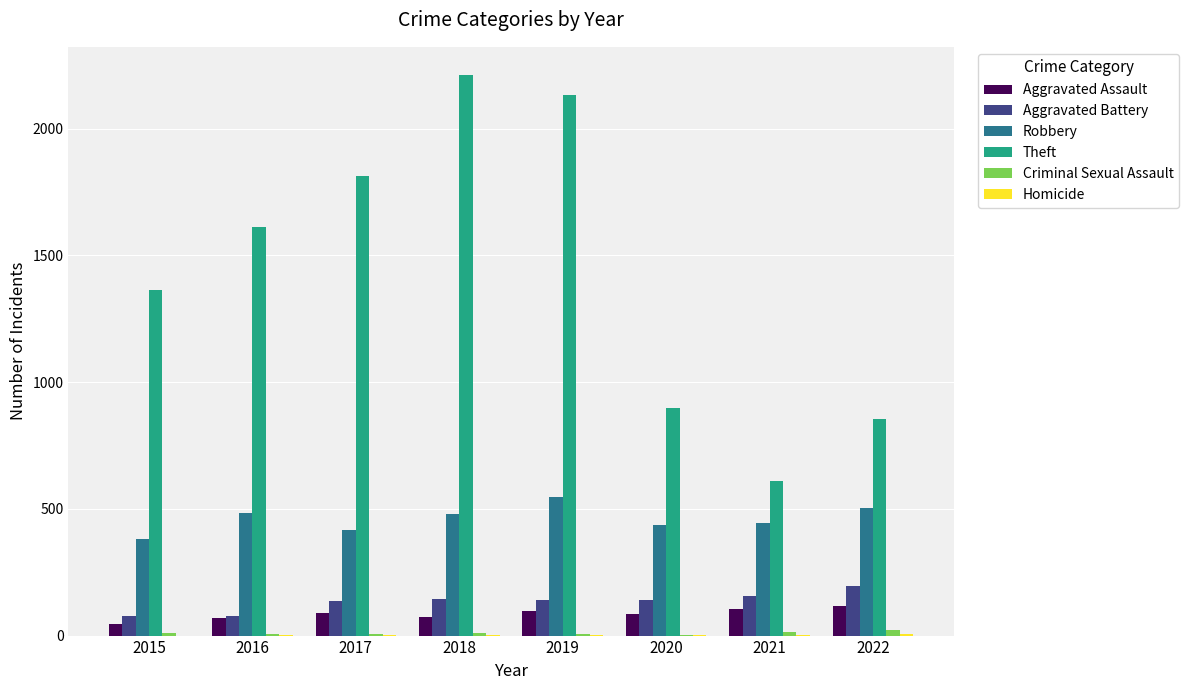

Which series has the largest total across all categories?

Theft